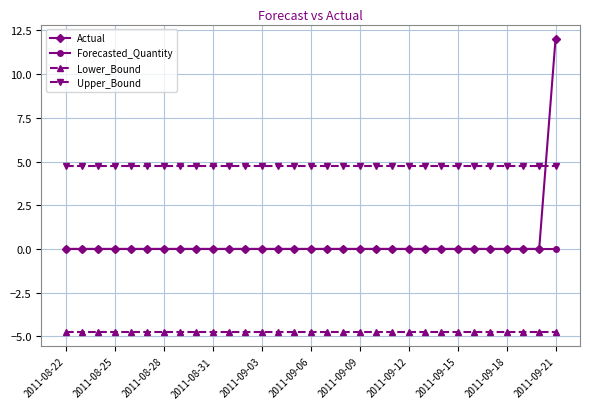

Which series has the largest total across all categories?

Upper_Bound